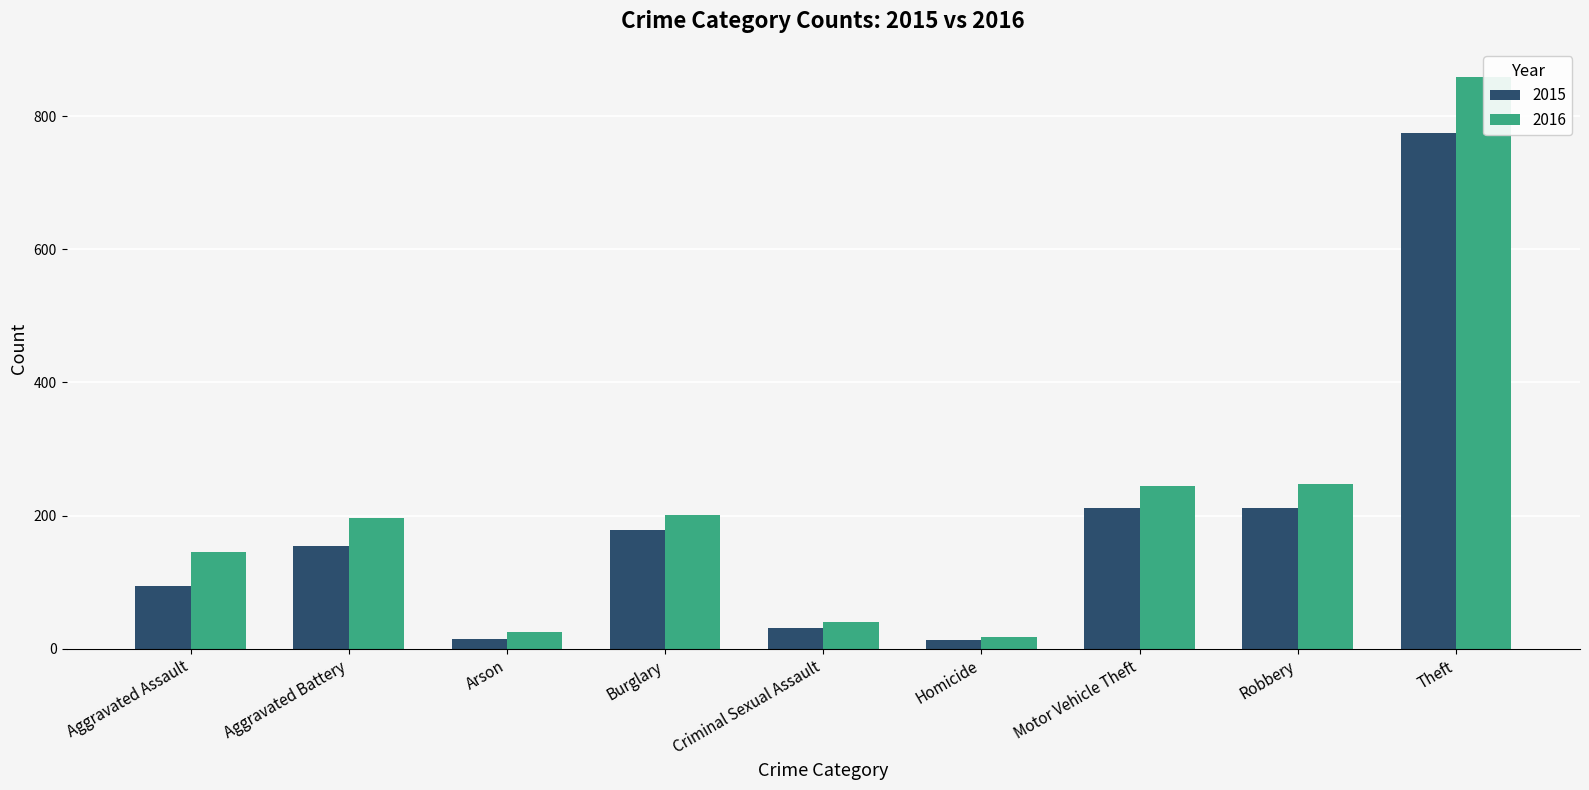

What position from the right is Aggravated Assault?

9